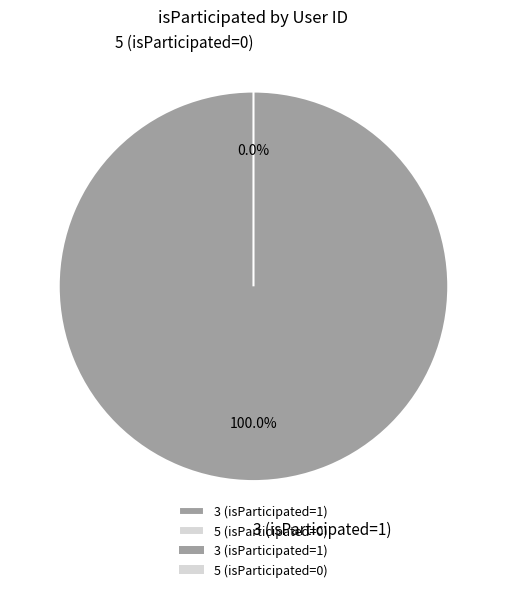

Count the number of slices in the pie.

2